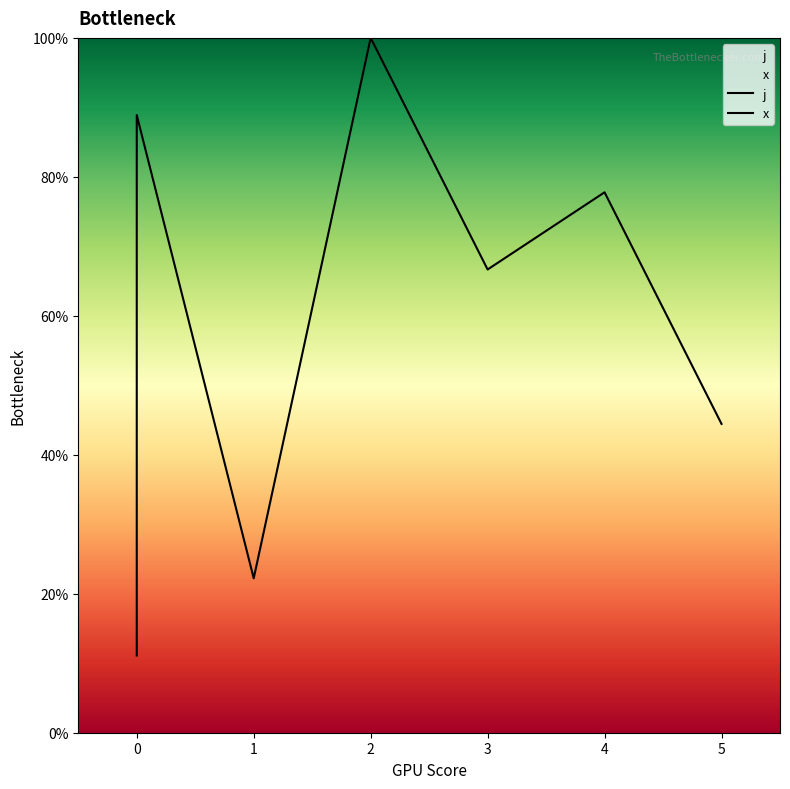

Where does the j series first go above 55?

2